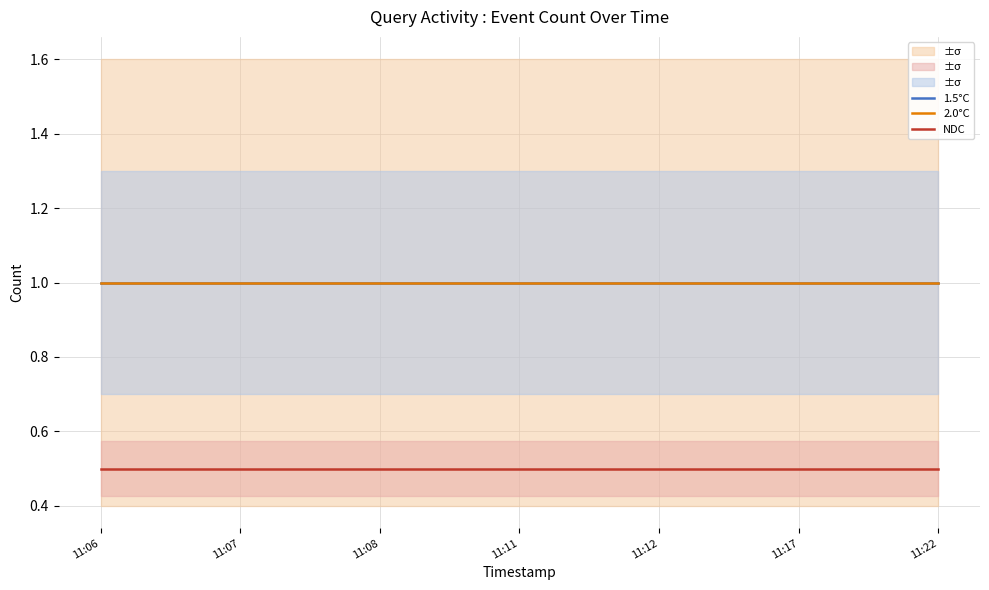

What is the minimum value shown in the chart?

0.5